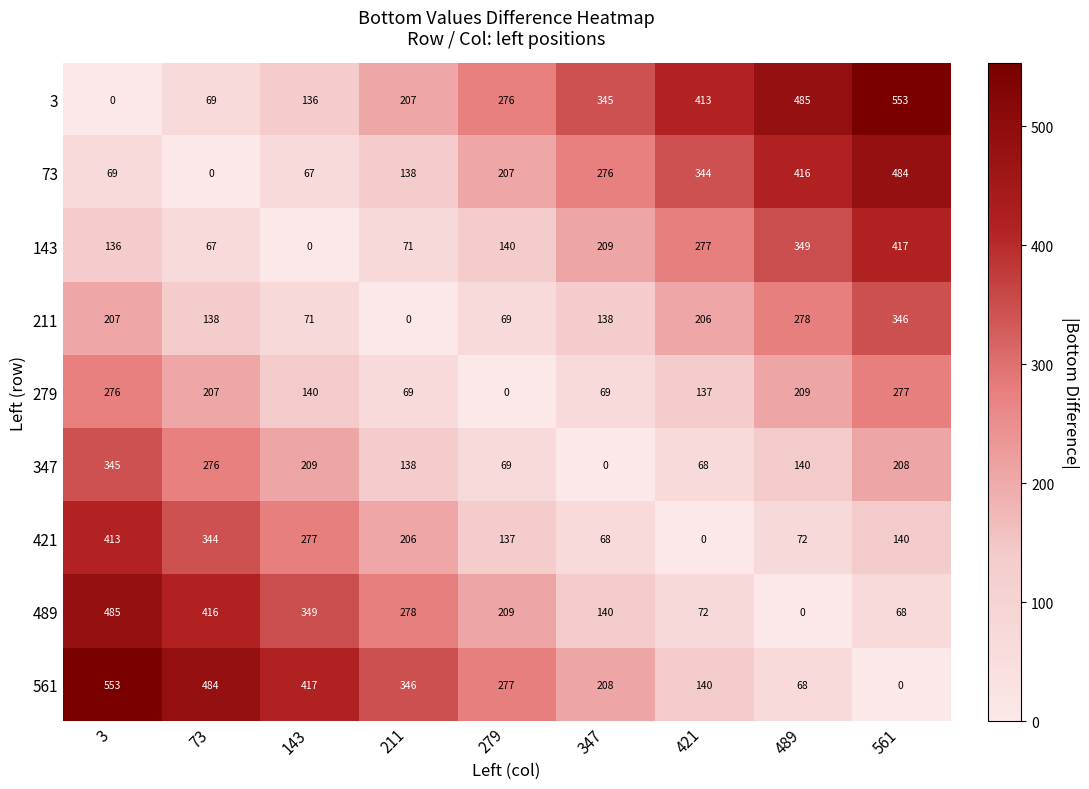

The value of 489 at 3 is 654. True or false?

False